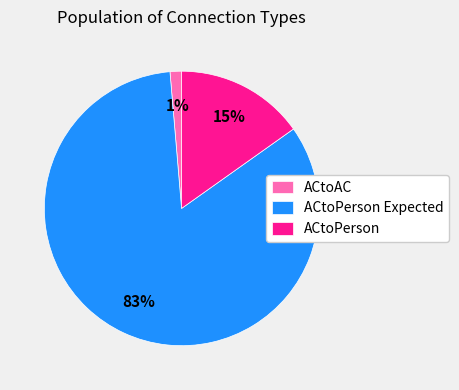

Is there any slice that represents more than half of the pie?

Yes